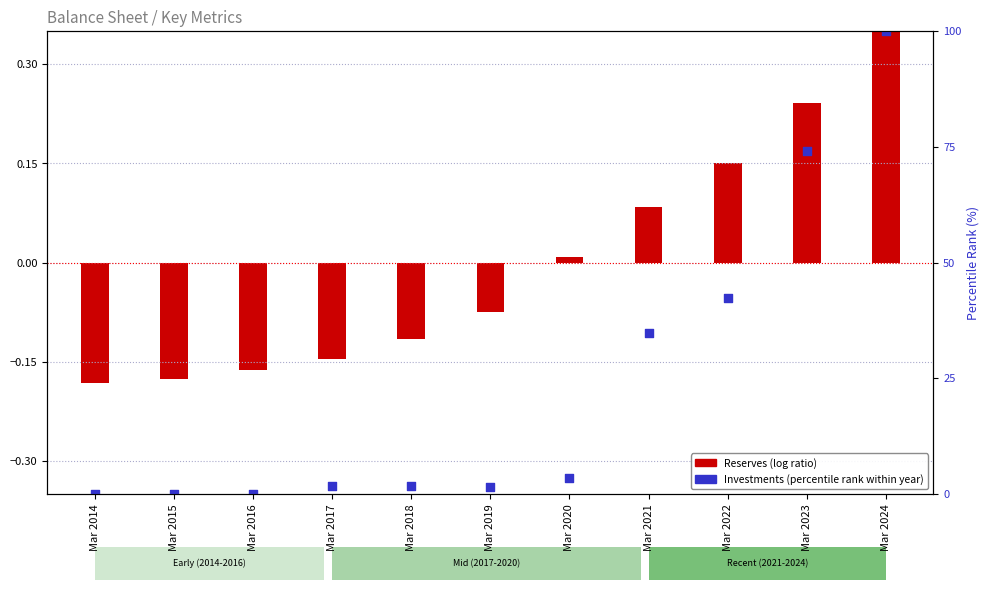

What is the total value across all series at Mar 2014?

-0.2